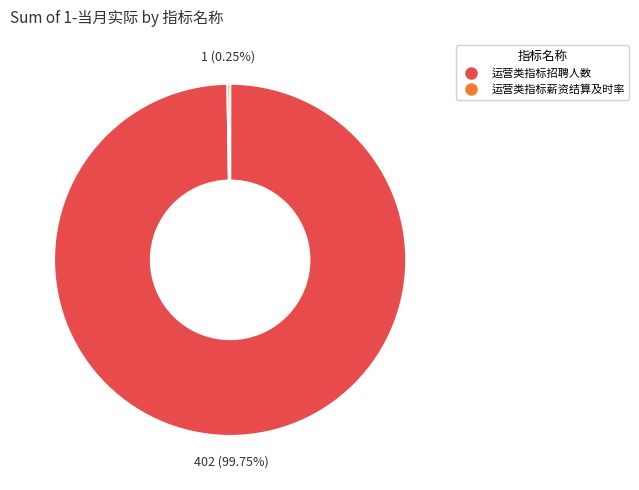

Which slice represents more than half of the pie?

运营类指标招聘人数